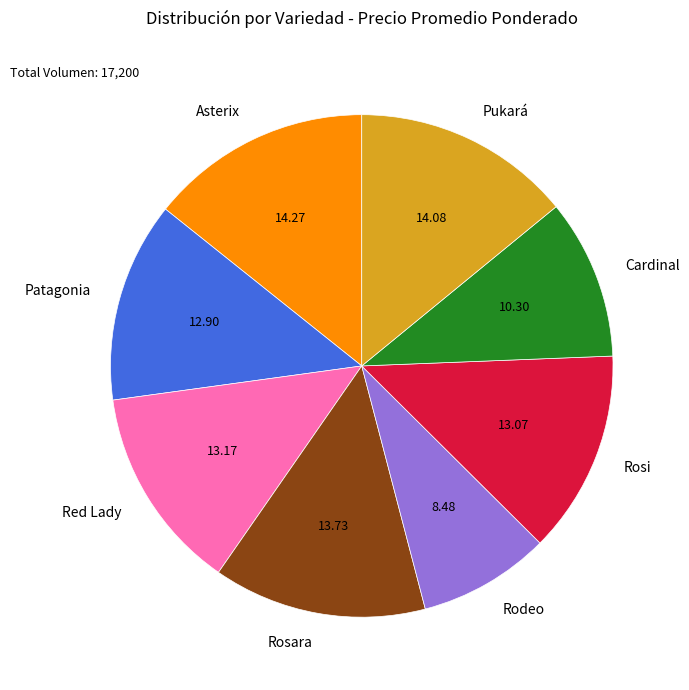

Is there any slice that represents more than half of the pie?

No